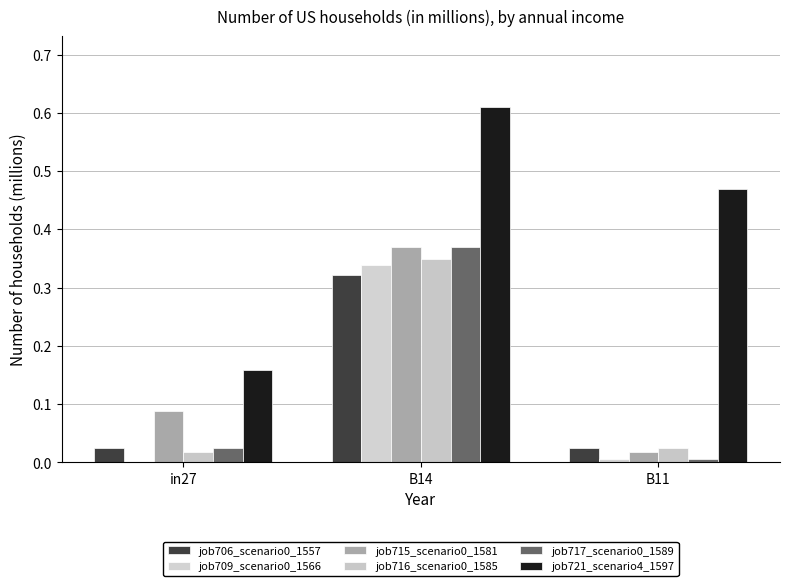

Reading right to left, list all the values displayed in this chart.

job706_scenario0_1557: B11=0.0	B14=0.3	in27=0.0
job709_scenario0_1566: B11=0.0	B14=0.3	in27=0.0
job715_scenario0_1581: B11=0.0	B14=0.4	in27=0.1
job716_scenario0_1585: B11=0.0	B14=0.3	in27=0.0
job717_scenario0_1589: B11=0.0	B14=0.4	in27=0.0
job721_scenario4_1597: B11=0.5	B14=0.6	in27=0.2